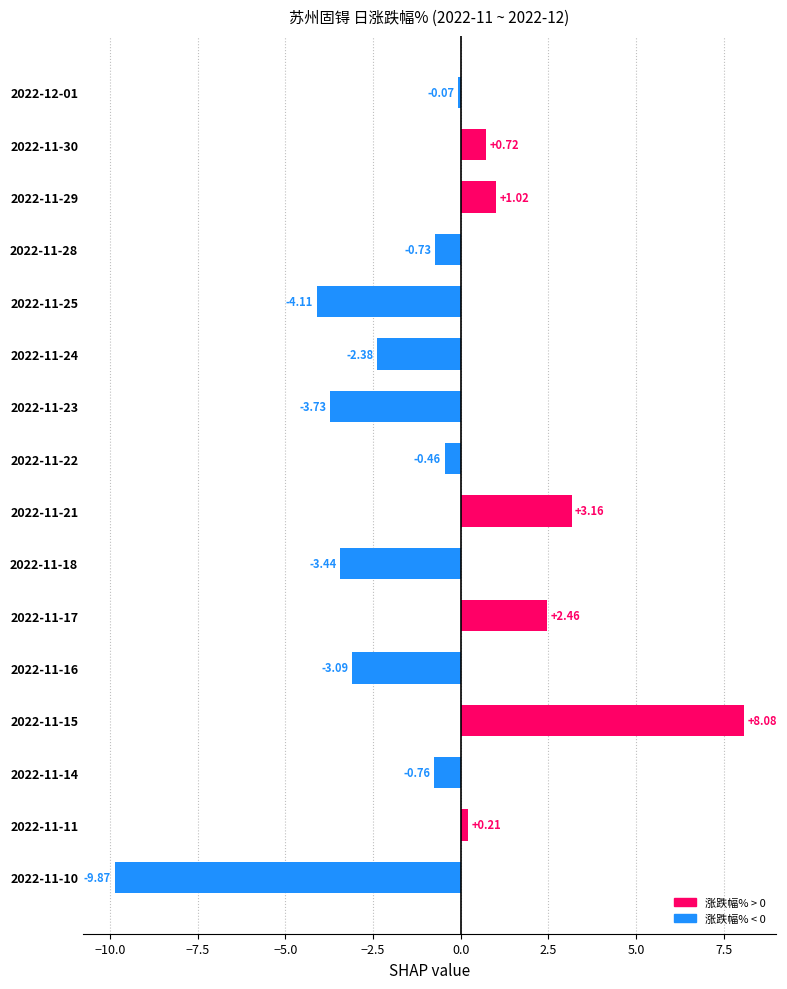

Which category has the lowest value across all series?

2022-11-10